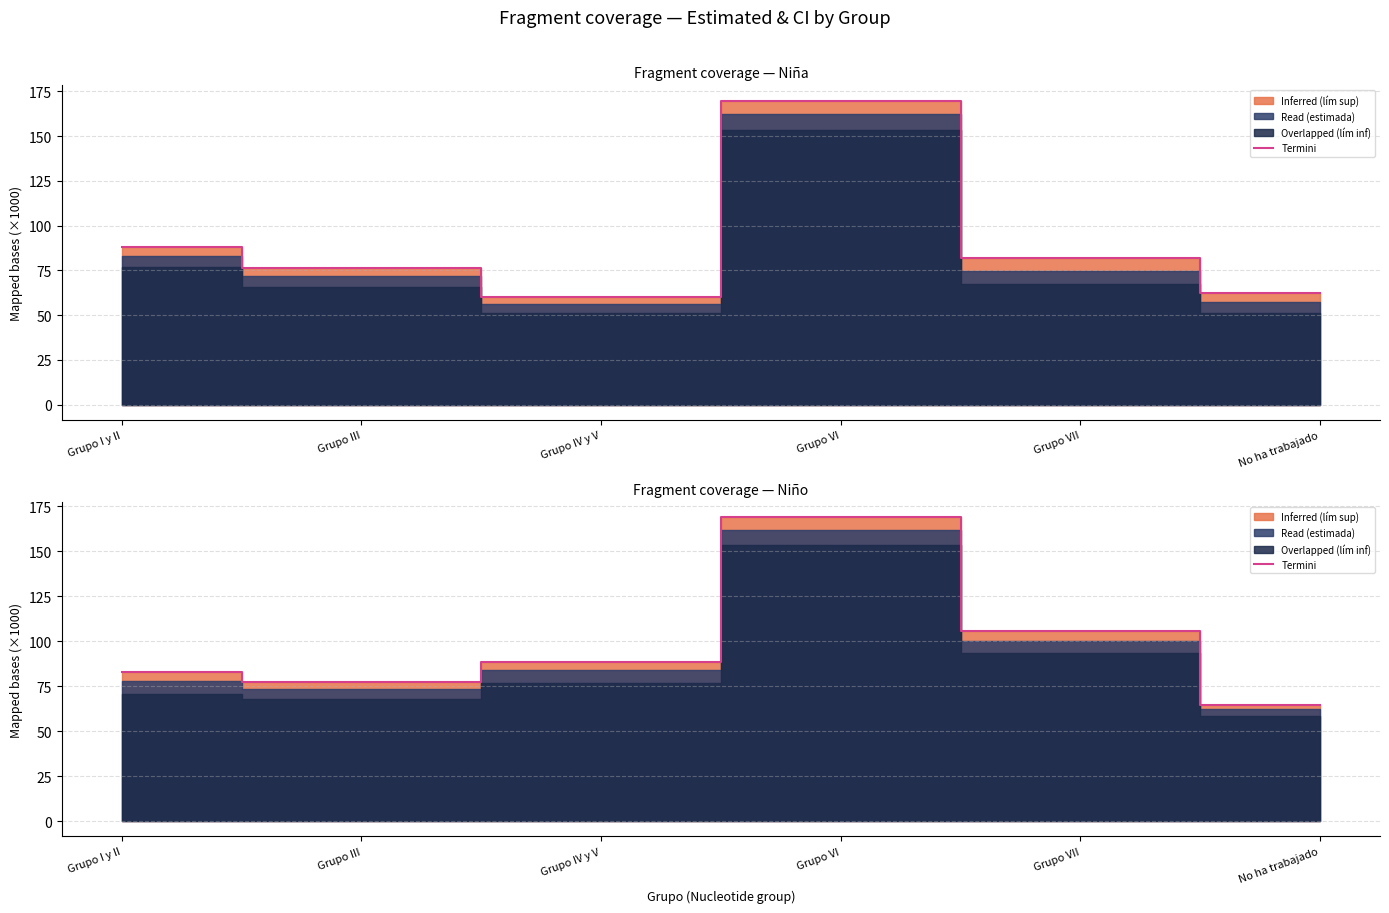

What is the sum of the values at Grupo I y II and Grupo III?

160.1